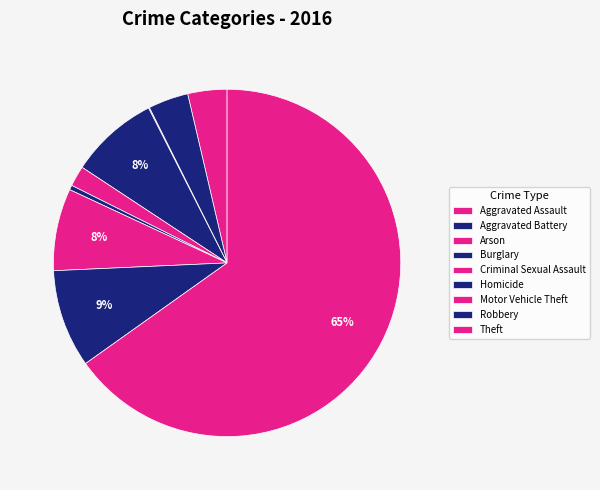

What is the smallest slice in the pie chart?

Arson